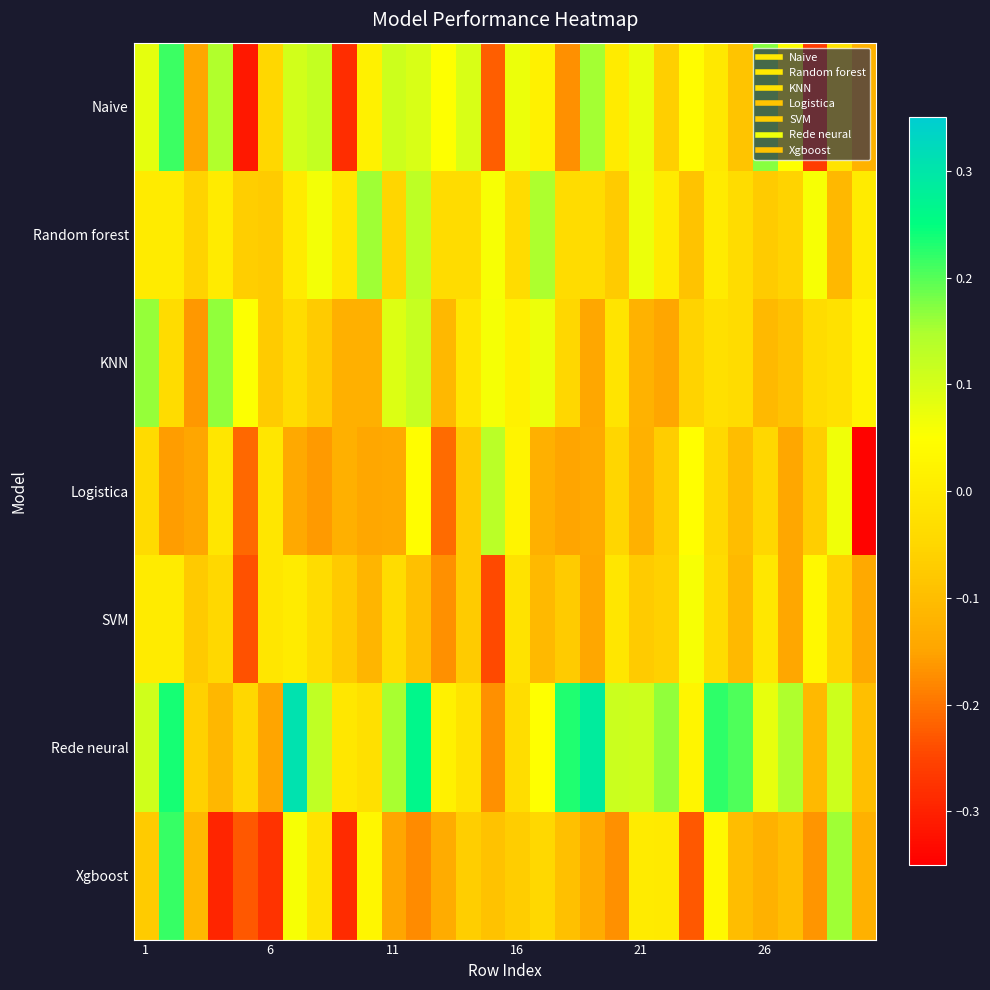

Reading left to right, list all the values displayed in this chart.

Naive: 0.1	0.2	-0.1	0.1	-0.3	-0.0	0.1	0.1	-0.3	0.0	0.1	0.1	0.1	0.1	-0.2	0.1	0.0	-0.2	0.2	0.0	0.1	-0.1	0.0	-0.0	-0.1	0.2	0.1	-0.3	-0.0	-0.1
Random forest: 0.0	0.0	-0.1	0.0	-0.1	-0.1	0.0	0.1	-0.0	0.2	-0.1	0.1	-0.0	-0.0	0.1	-0.0	0.1	-0.0	-0.0	-0.1	0.1	0.0	-0.1	0.0	-0.0	-0.1	-0.1	0.1	-0.1	0.0
KNN: 0.2	-0.0	-0.2	0.2	0.1	-0.1	-0.0	-0.1	-0.1	-0.1	0.1	0.1	-0.1	-0.0	0.1	0.0	0.1	-0.0	-0.1	-0.0	-0.1	-0.1	-0.1	-0.0	-0.0	-0.1	-0.1	-0.0	-0.0	0.0
Logistica: -0.0	-0.2	-0.1	-0.0	-0.2	-0.0	-0.1	-0.2	-0.1	-0.1	-0.1	0.0	-0.2	-0.1	0.1	0.0	-0.1	-0.1	-0.1	-0.0	-0.1	-0.1	0.0	-0.0	-0.1	-0.0	-0.1	-0.1	0.1	-0.3
SVM: 0.0	0.0	-0.1	-0.0	-0.2	-0.0	0.0	-0.0	-0.1	-0.1	-0.0	-0.1	-0.2	-0.1	-0.2	-0.0	-0.1	-0.1	-0.1	-0.0	-0.1	-0.1	0.1	-0.0	-0.1	-0.0	-0.1	0.0	-0.1	-0.1
Rede neural: 0.1	0.2	-0.1	-0.1	-0.0	-0.1	0.3	0.1	-0.0	-0.0	0.2	0.3	0.0	-0.0	-0.2	-0.0	0.1	0.2	0.3	0.1	0.1	0.2	0.0	0.2	0.2	0.1	0.1	-0.1	0.1	-0.1
Xgboost: -0.1	0.2	-0.1	-0.3	-0.2	-0.3	0.1	-0.0	-0.3	0.0	-0.1	-0.2	-0.1	-0.1	-0.1	-0.1	-0.0	-0.1	-0.1	-0.2	0.0	-0.0	-0.2	0.0	-0.1	-0.1	-0.1	-0.2	0.2	-0.1